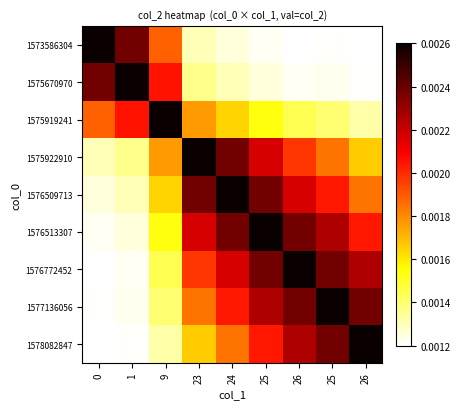

At which category is the sum across all series the highest?

25